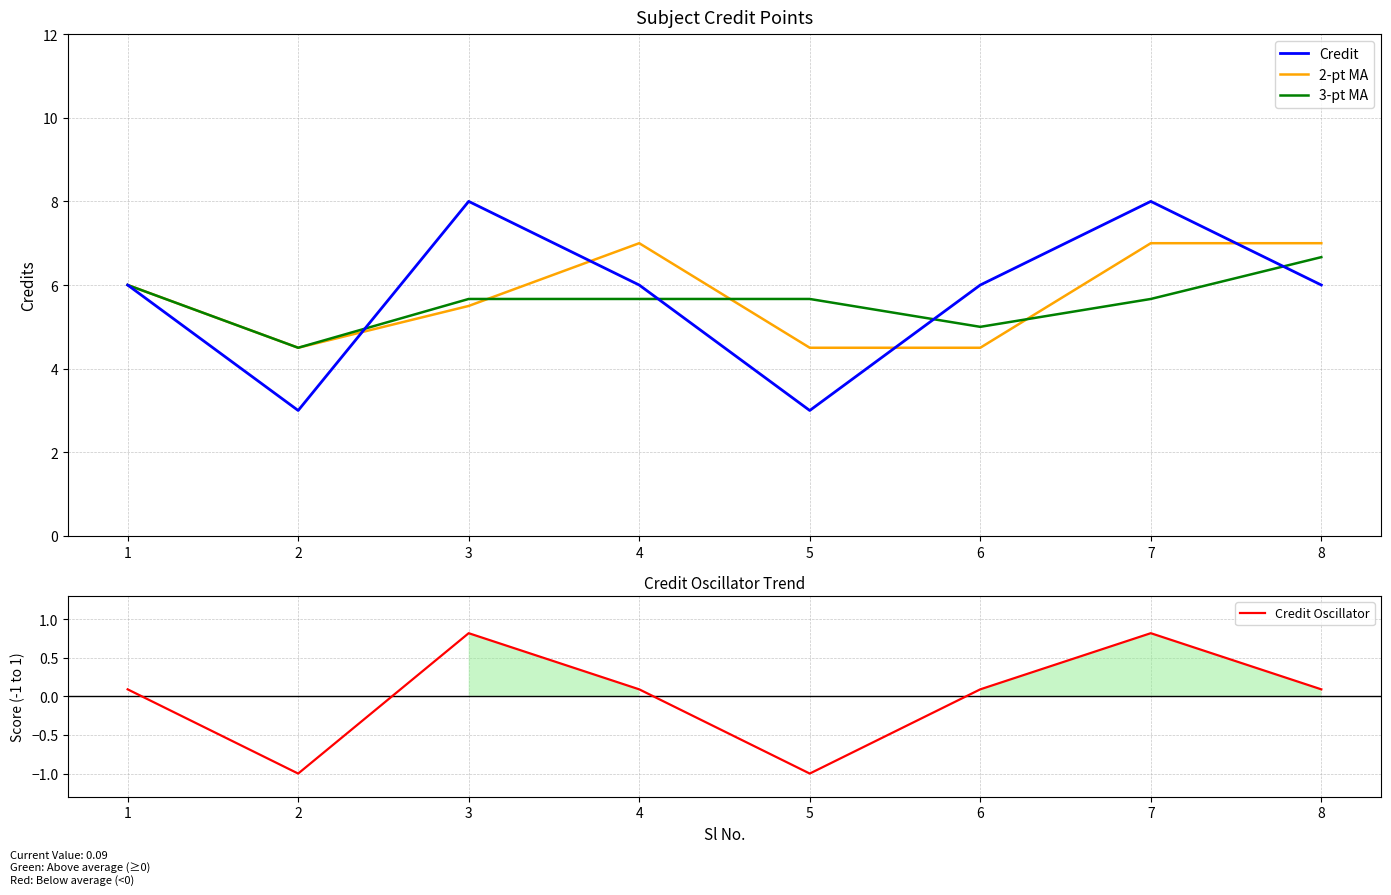

What is the minimum value for 2-pt MA?

4.5